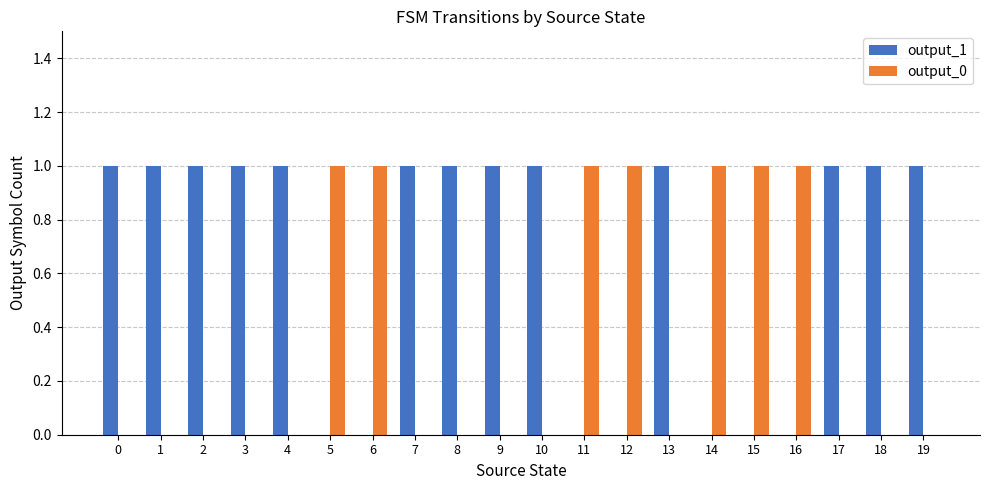

True or false: output_0 has a value of 1 at 11.

True